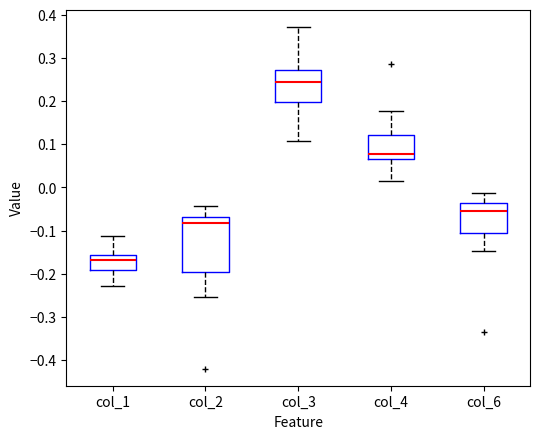

Where does the lower whisker of the box for col_1 end on the y-axis? The values are not printed on the chart, so give them approximately, as read against the axis.

-0.23